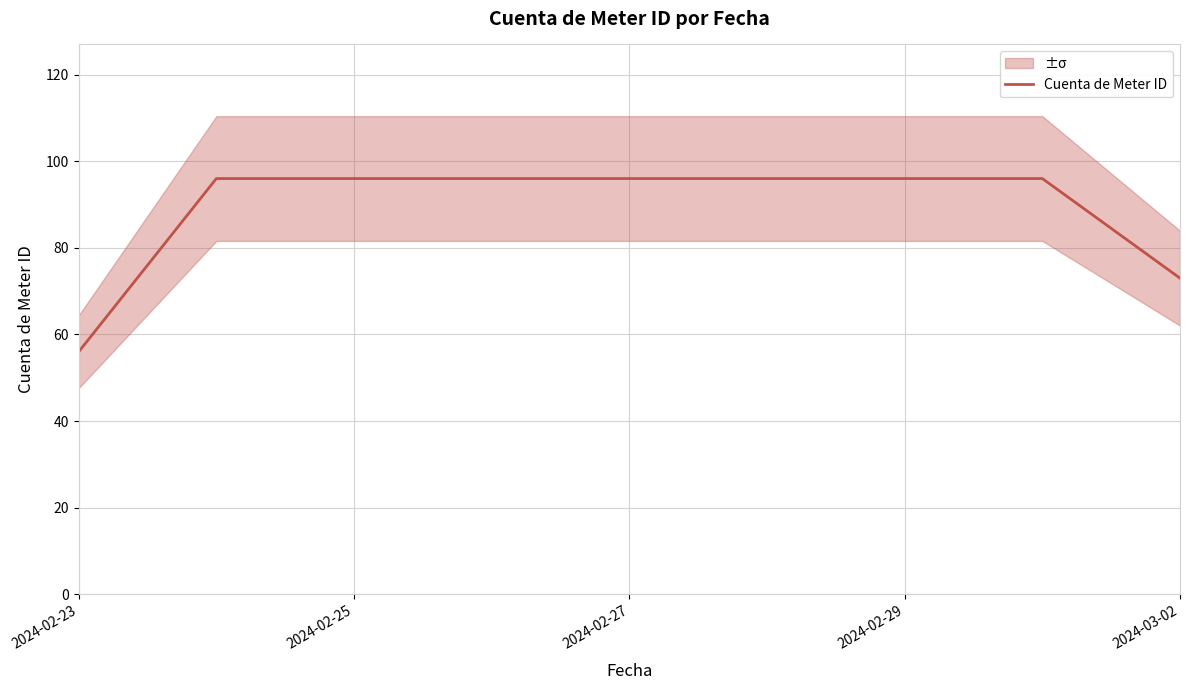

What is the minimum value shown in the chart?

56